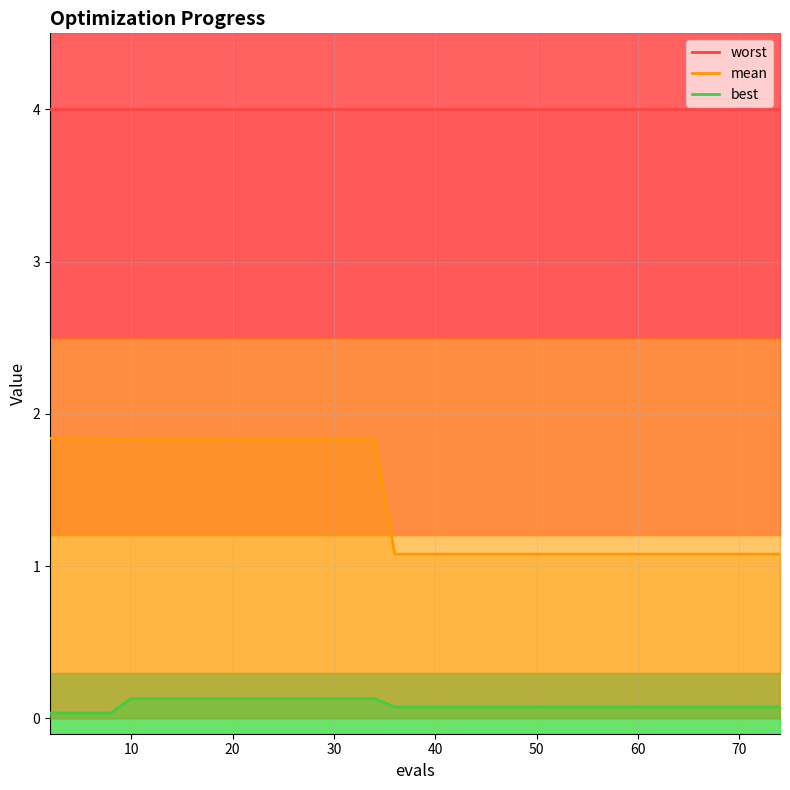

True or false: mean and worst intersect in this chart.

False